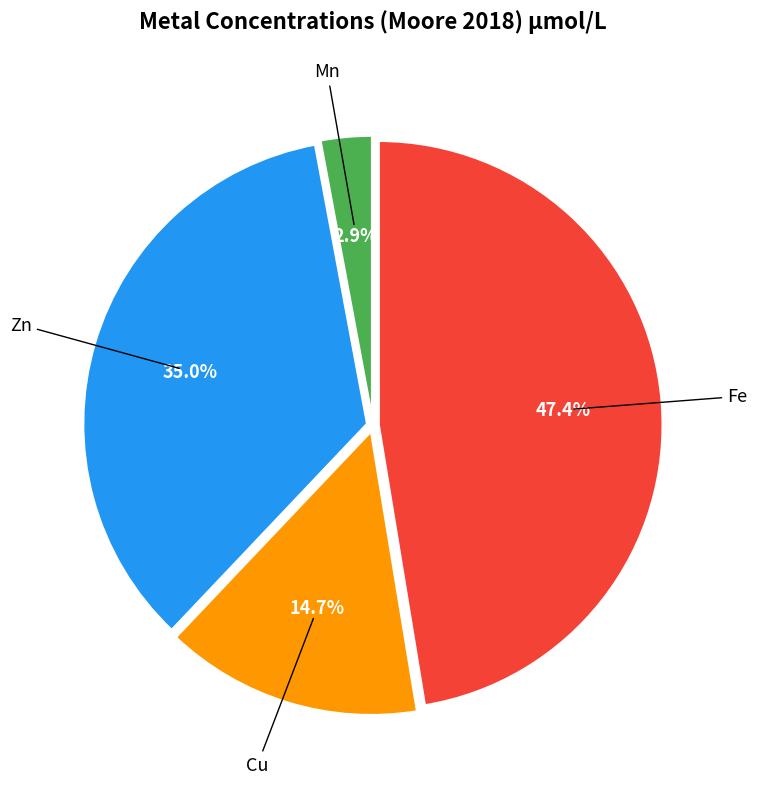

Does any single category account for the majority?

No